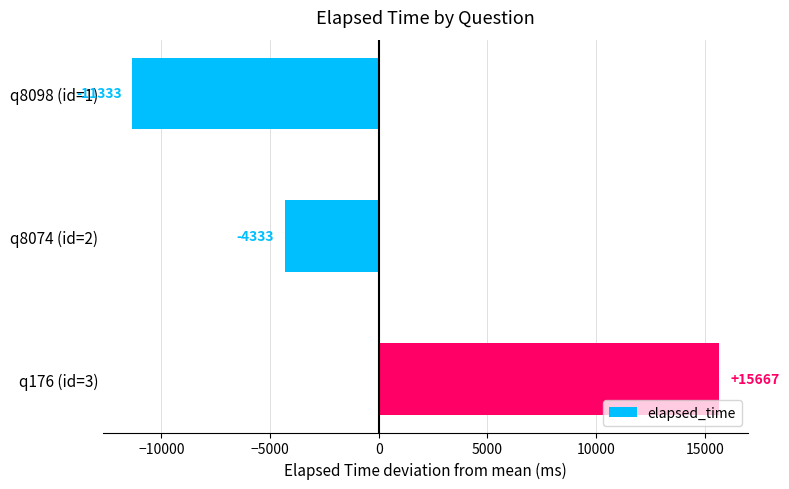

Are the bars horizontal?

Yes